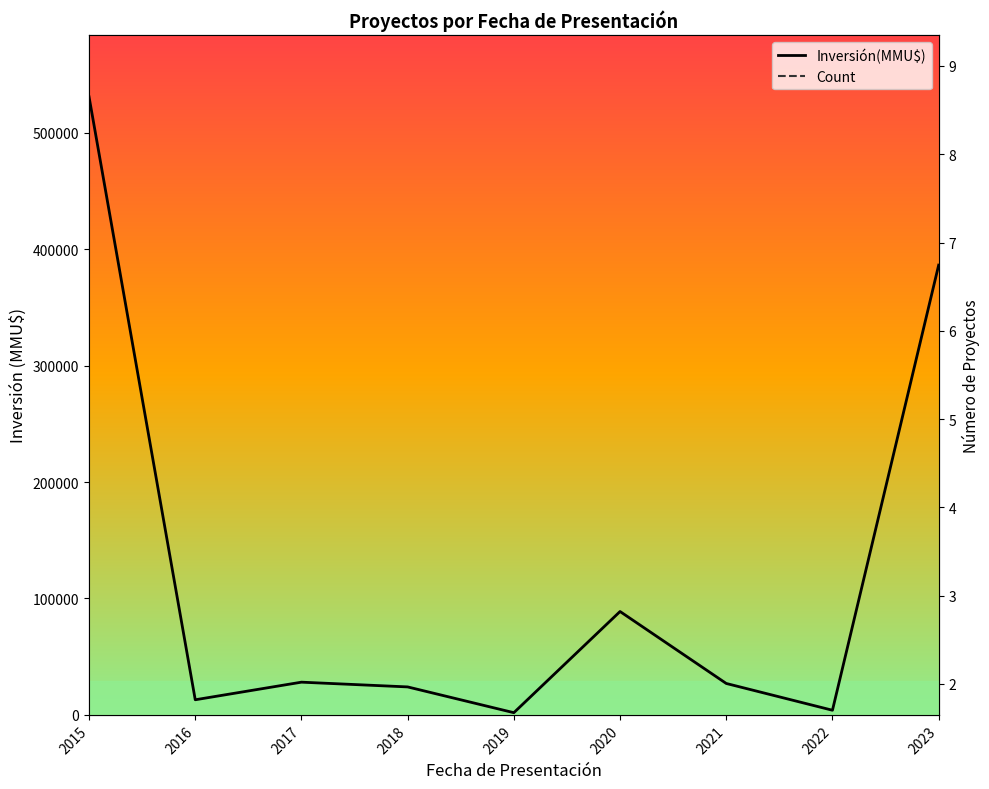

Is this an area chart (filled region under the line)?

No